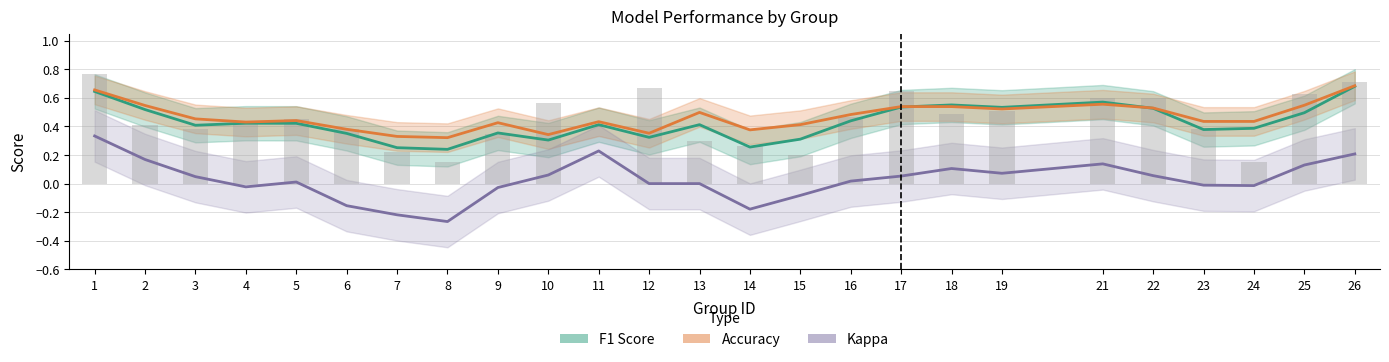

What is the total value across all series at 12?

0.7